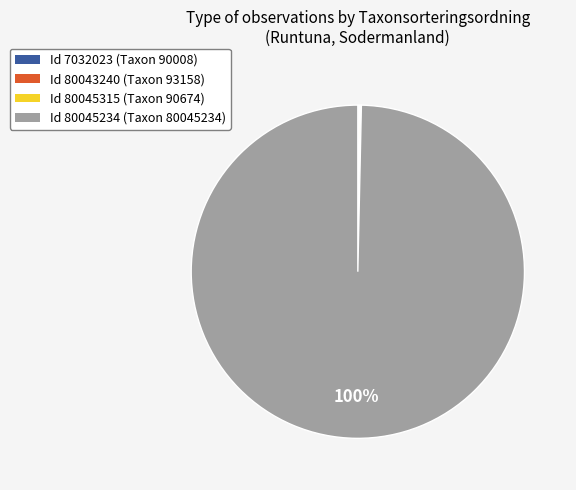

Is there any slice that represents more than half of the pie?

Yes